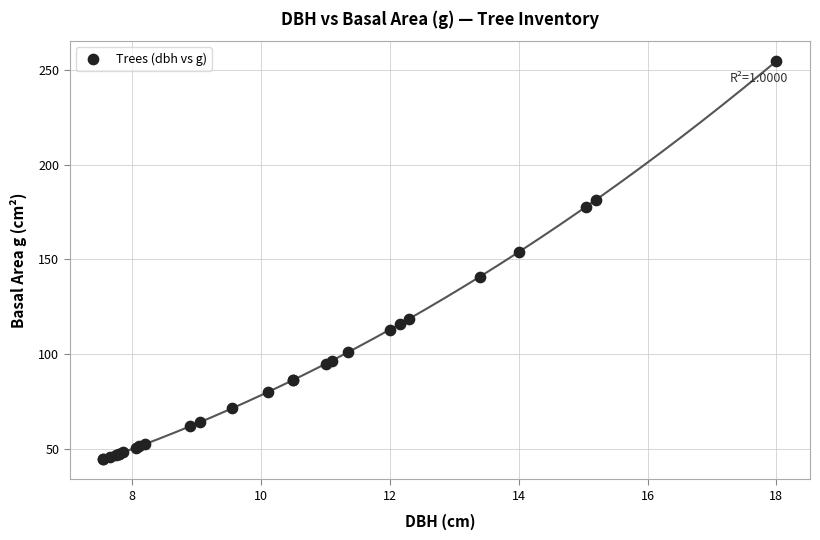

What Y value in the scatter plot is closest to 149?

153.9